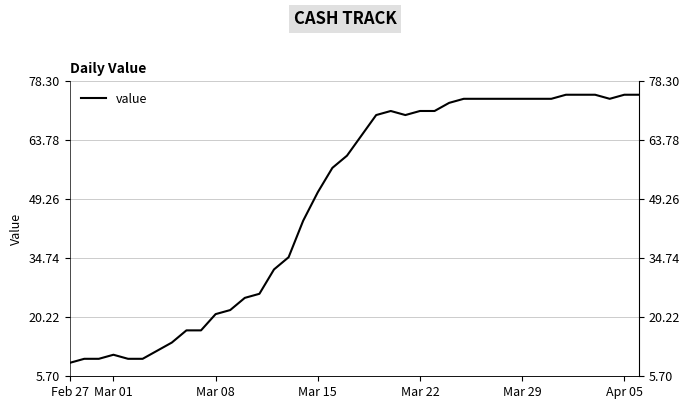

True or false: the data shows 79 at 19.

False